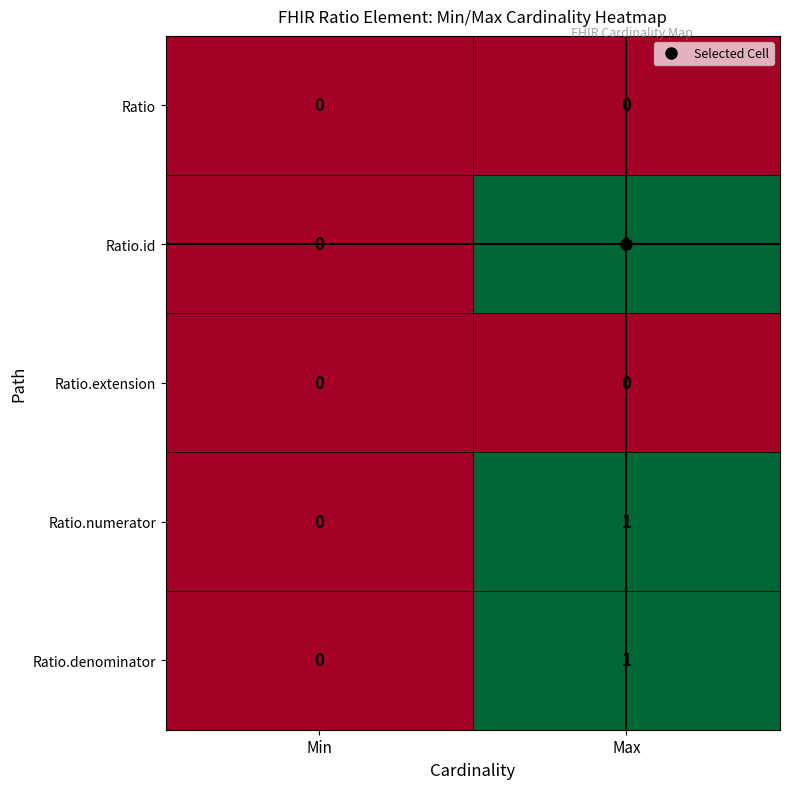

Is it true that Ratio.numerator equals 1 at Max?

True